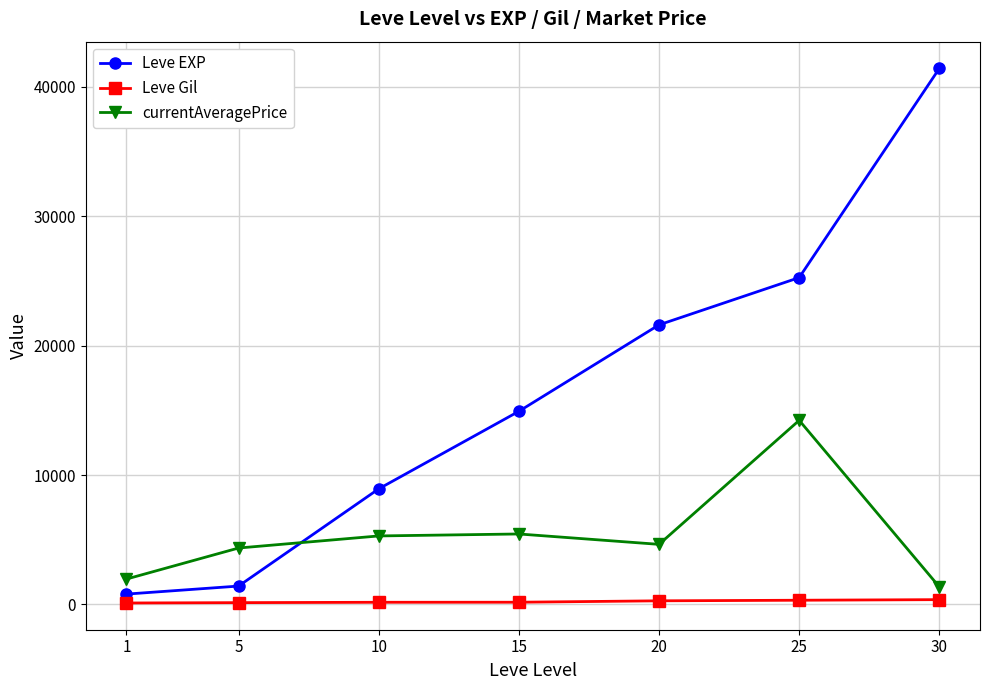

List the series in order of their peak value, lowest first.

Leve Gil, currentAveragePrice, Leve EXP